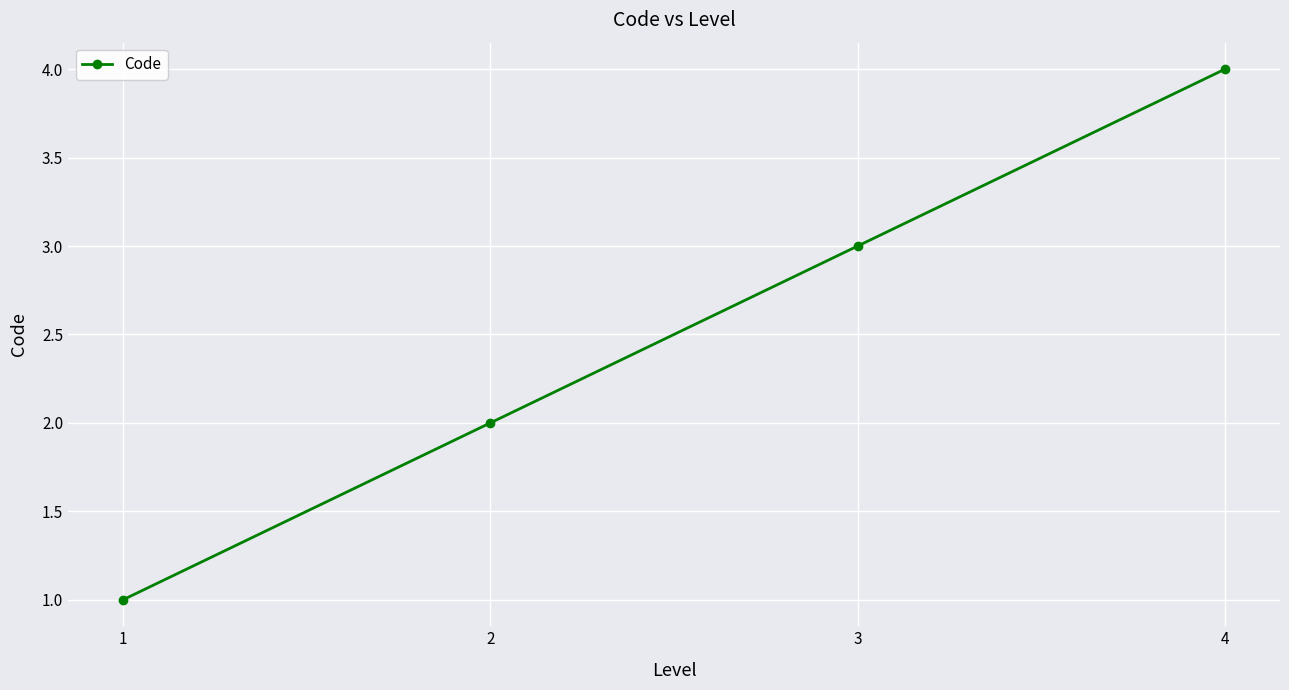

Which category has the lowest value across all series?

1